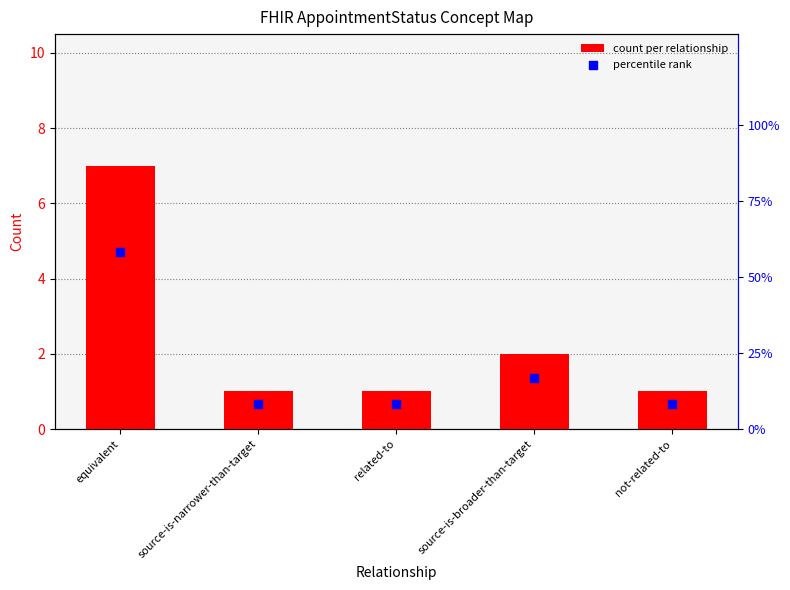

At which category is the sum across all series the highest?

equivalent